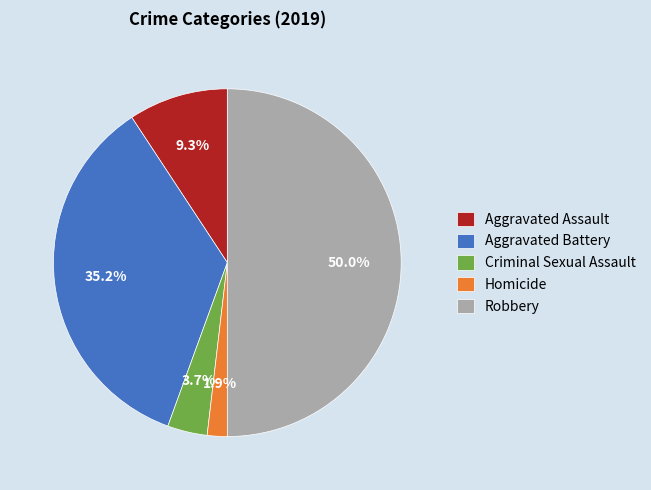

To the nearest percent, what is the difference between the largest and smallest slice percentages?

48%